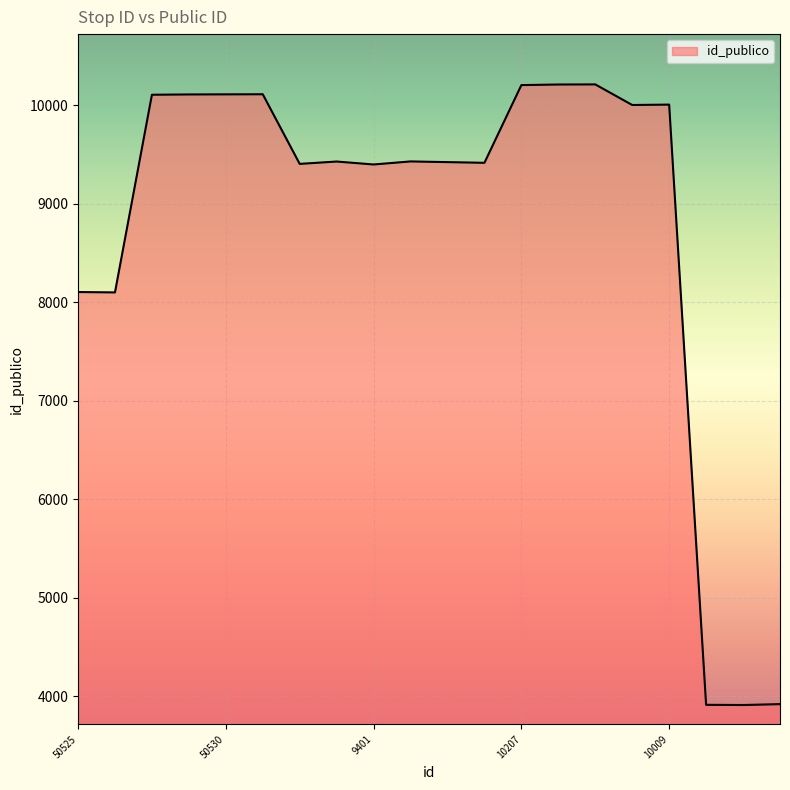

What is the difference between the maximum and minimum values?

6301